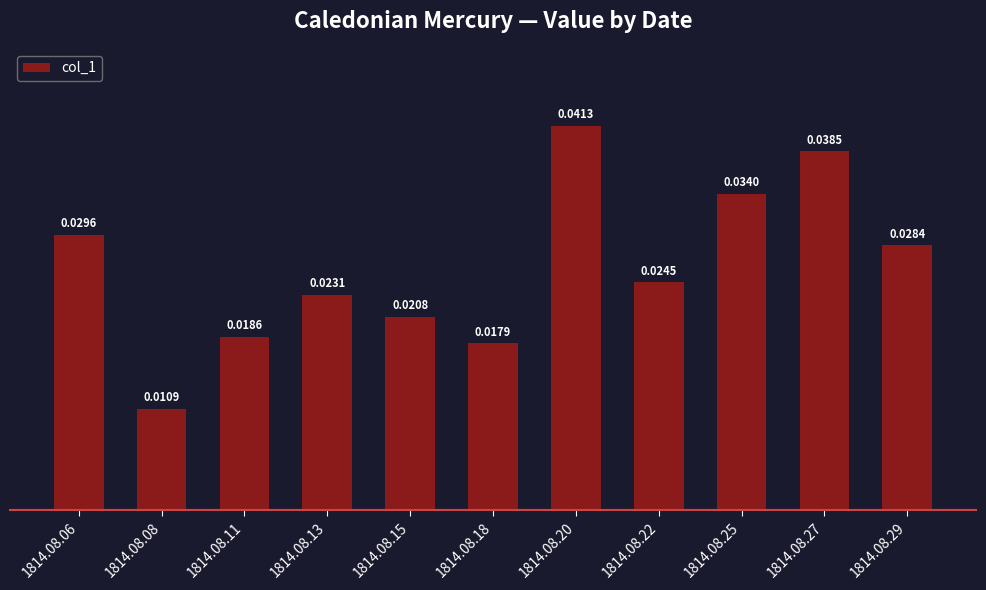

Rank the categories by value from highest to lowest.

1814.08.20, 1814.08.27, 1814.08.25, 1814.08.06, 1814.08.29, 1814.08.22, 1814.08.13, 1814.08.15, 1814.08.11, 1814.08.18, 1814.08.08